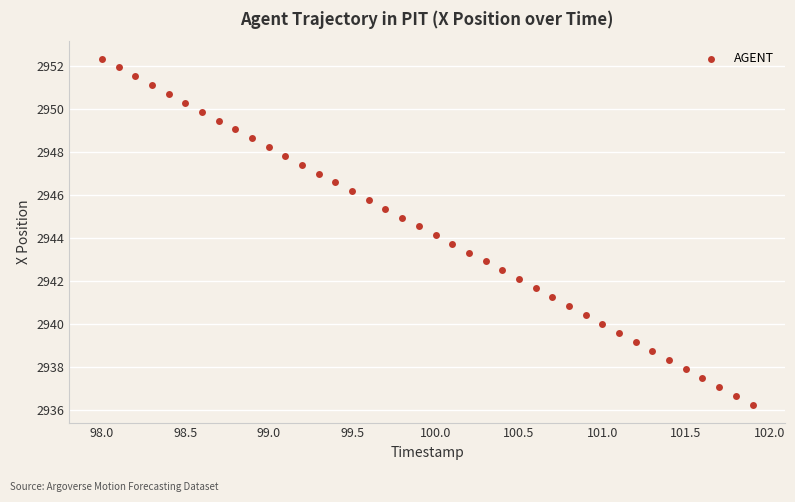

What is the range of Y values (max minus min)?

16.2